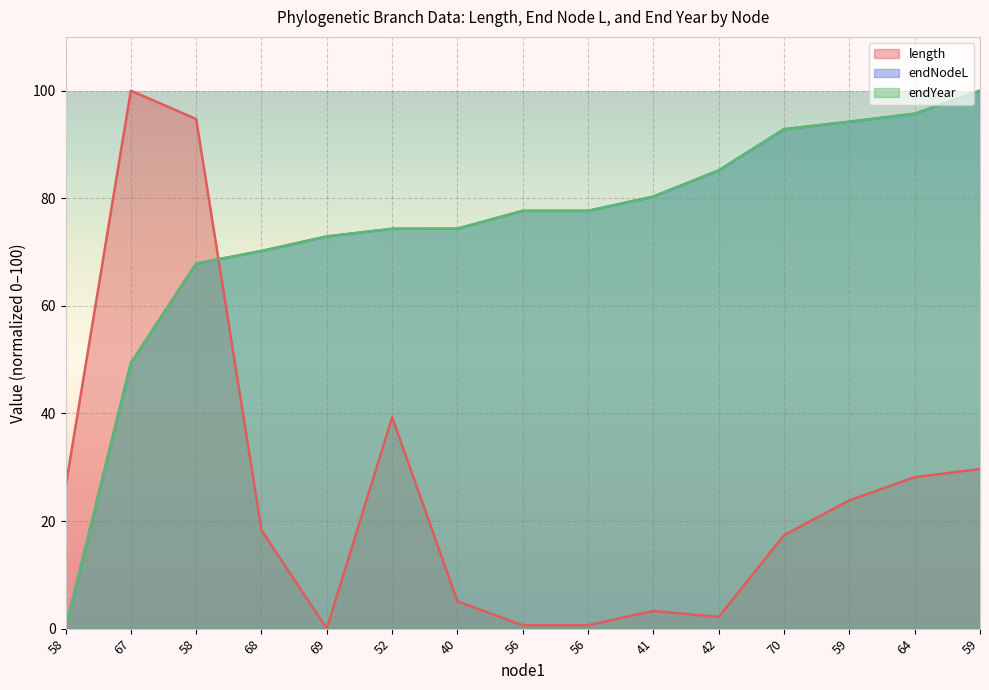

How many data points in length are above 18?

8